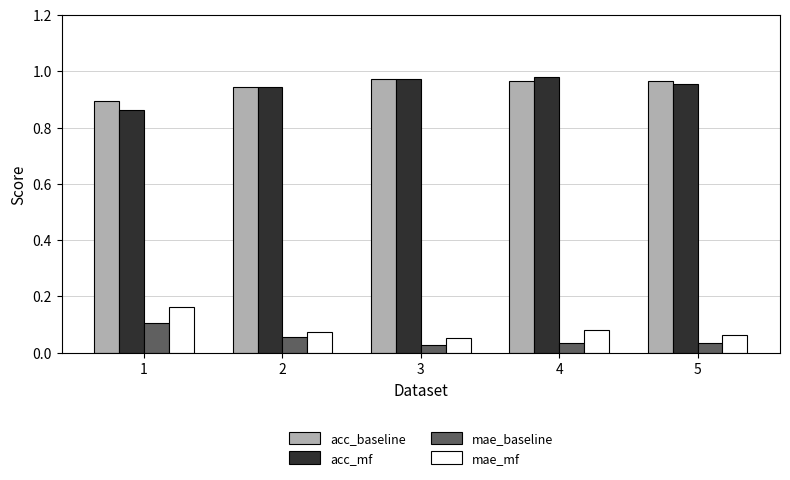

Does the chart contain any negative values?

No